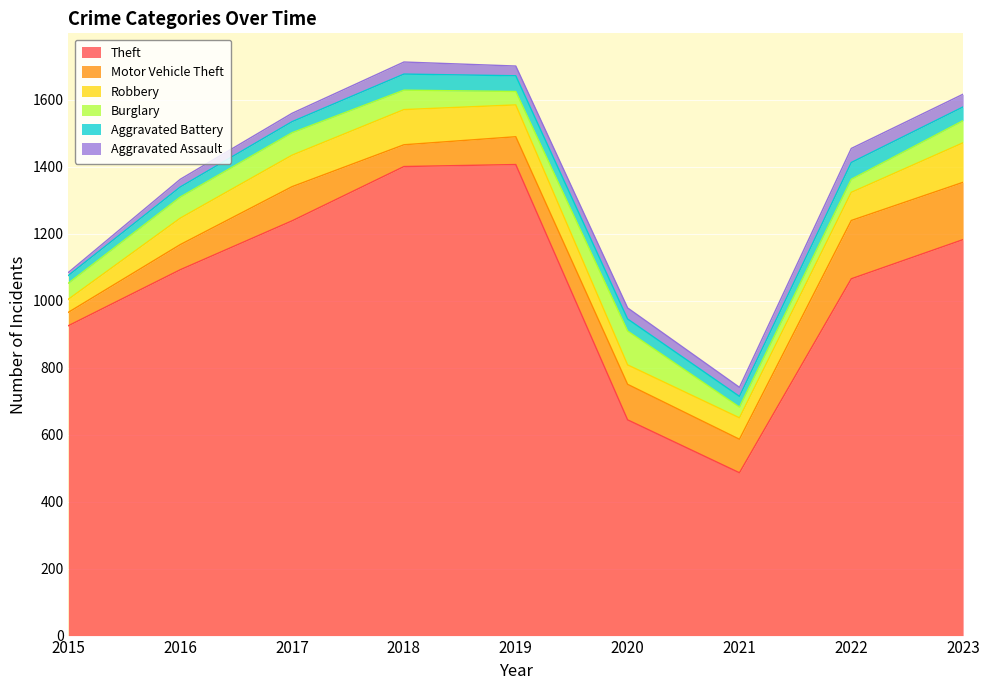

Rank the categories by Motor Vehicle Theft value from lowest to highest.

2015, 2018, 2016, 2019, 2021, 2017, 2020, 2023, 2022